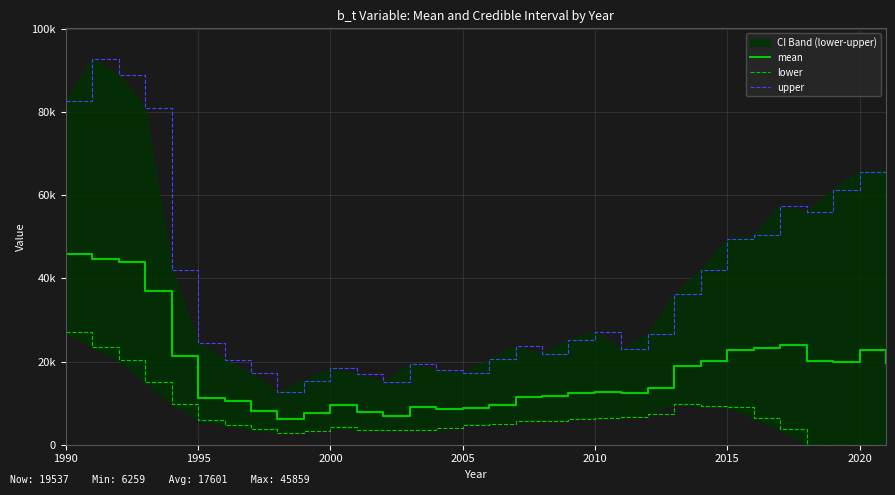

At how many categories does at least one series exceed 13833?

31